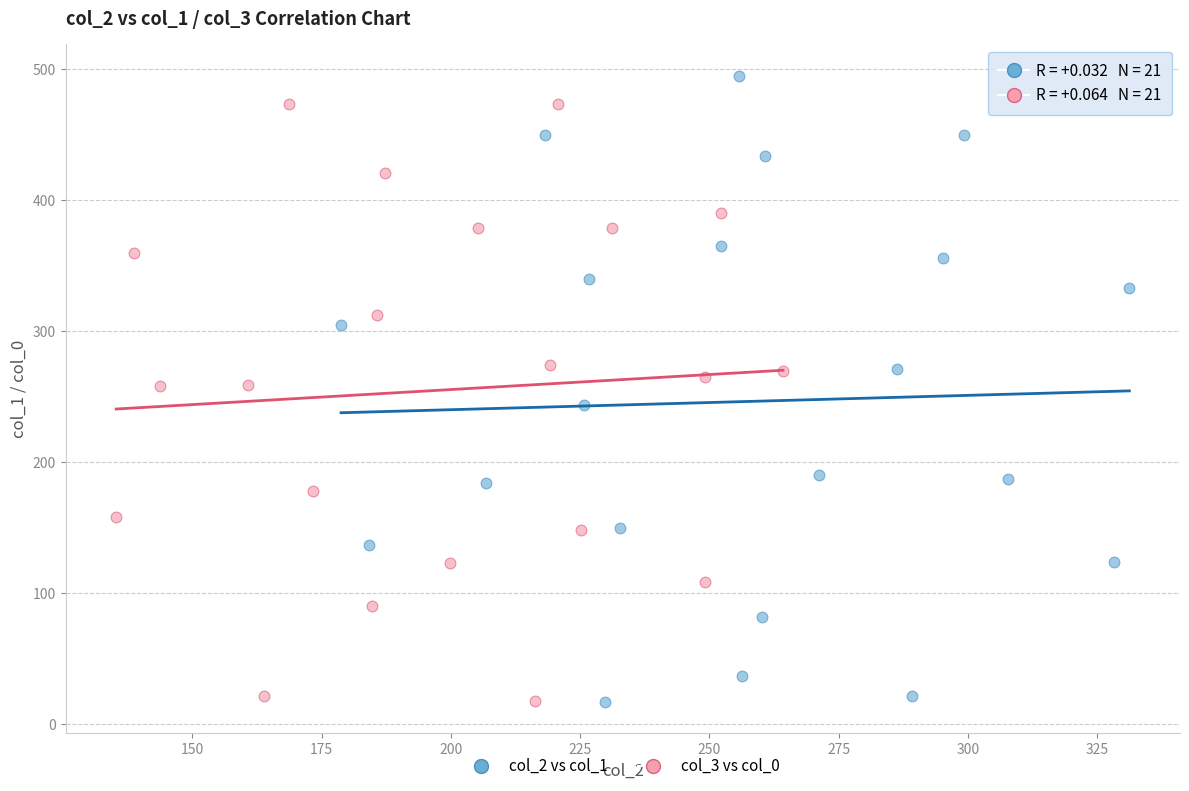

Which series has the largest Y range (max minus min)?

col_2 vs col_1